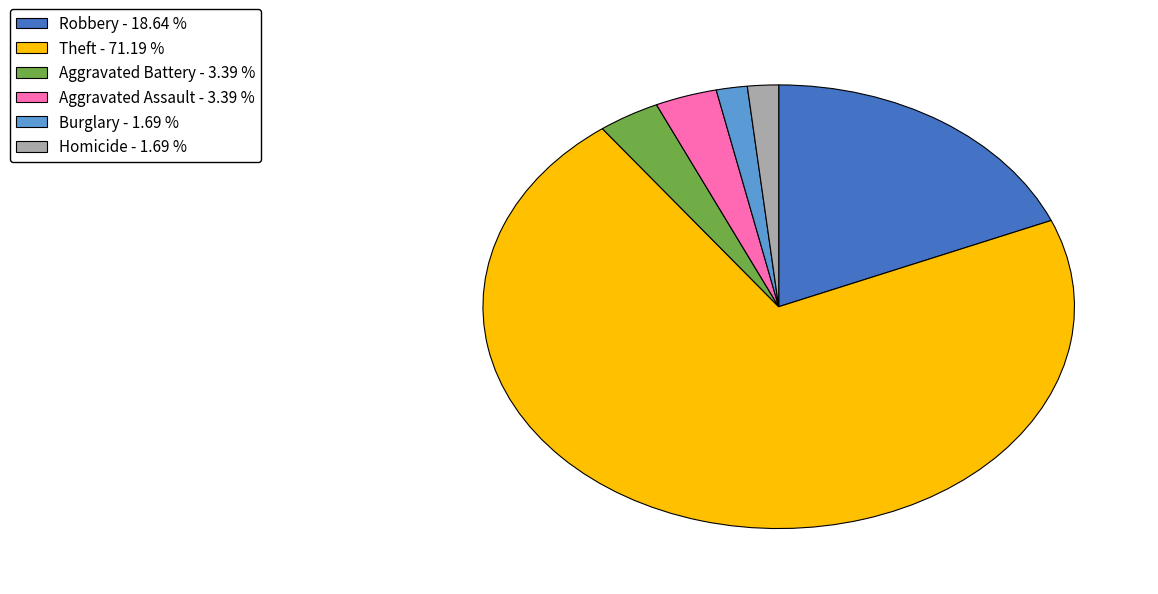

Which slice is the largest?

Theft - 71.19 %